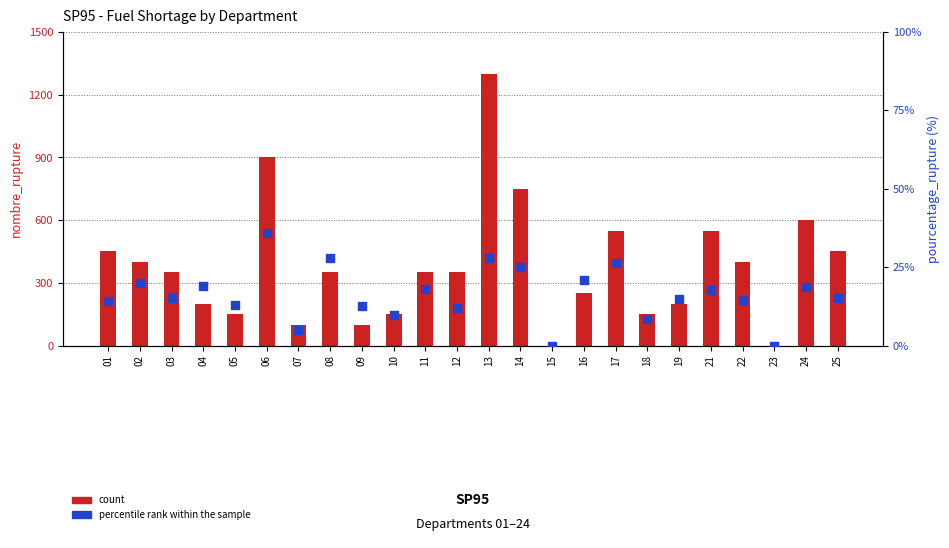

At how many categories does at least one series exceed 34?

1